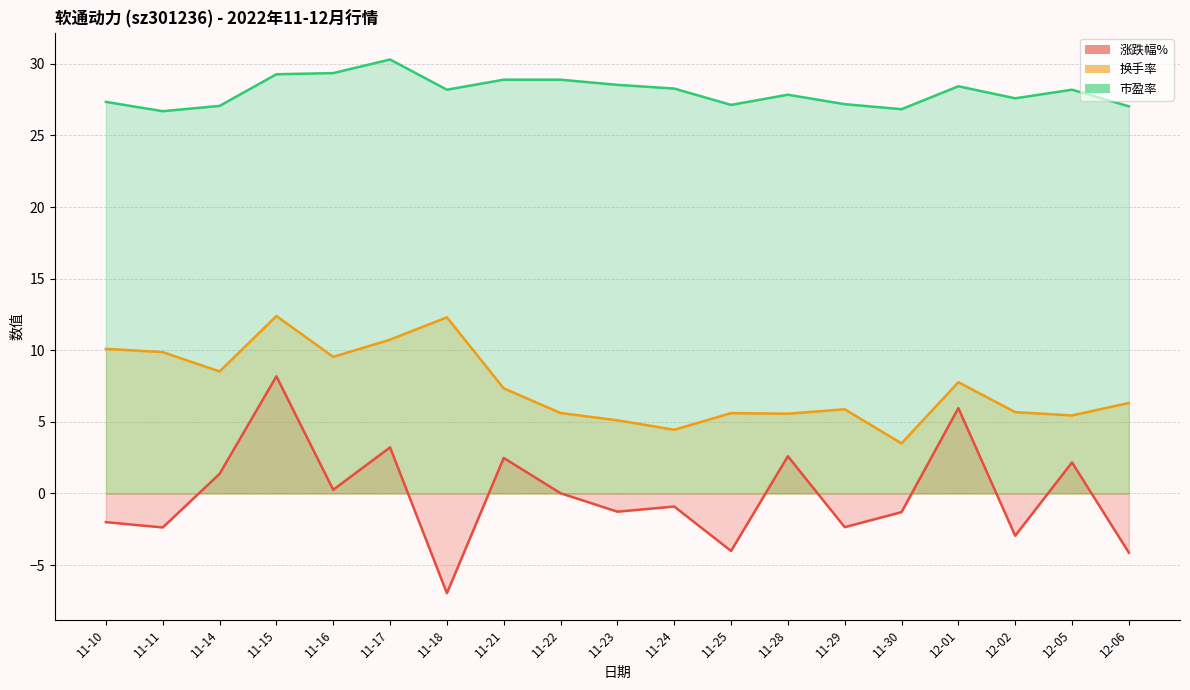

What is the total value across all series at 11-22?

34.5